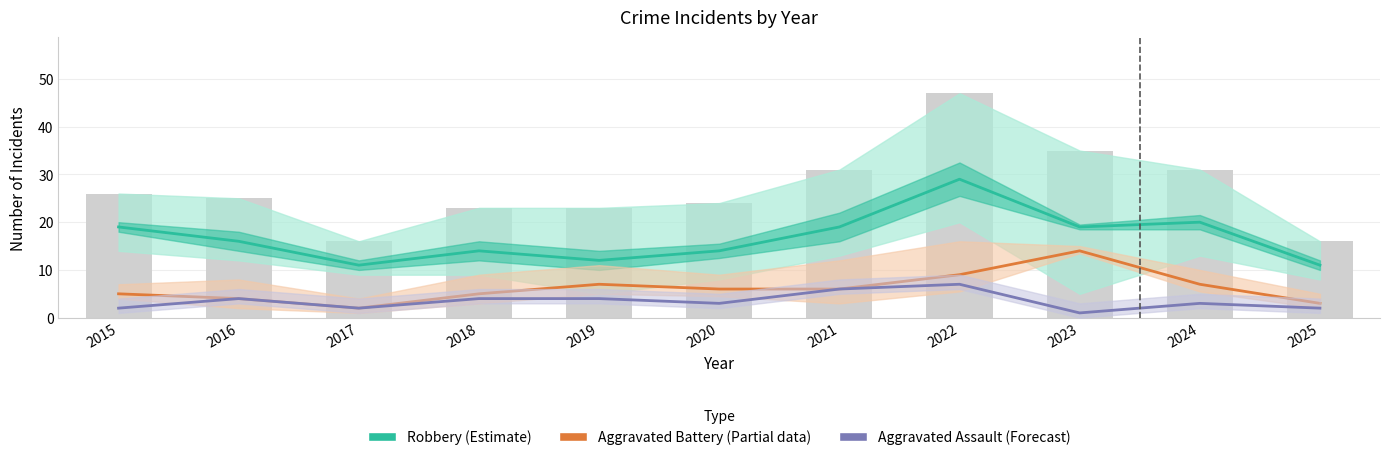

Between 2020 and 2021, which series saw the biggest shift?

Robbery (Estimate)